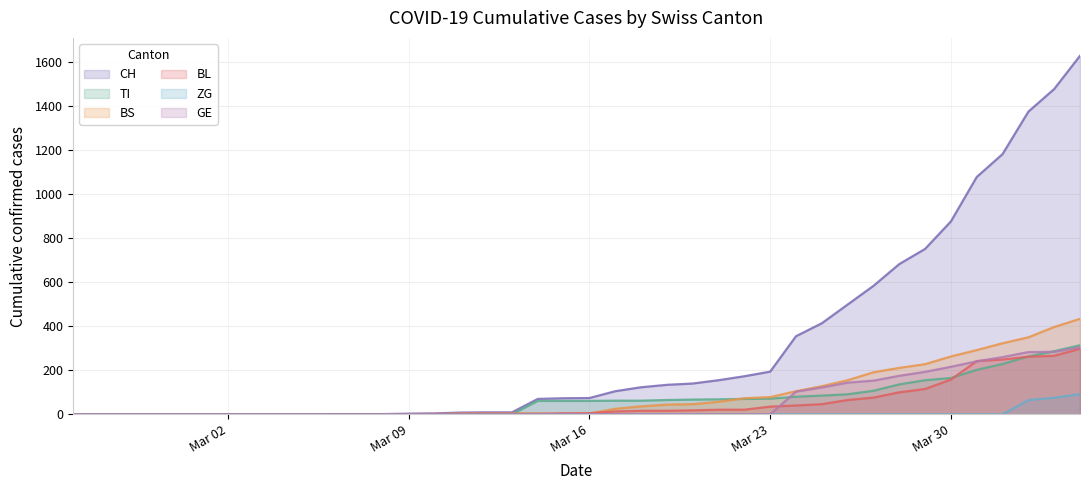

Which series has the largest range (max minus min)?

CH